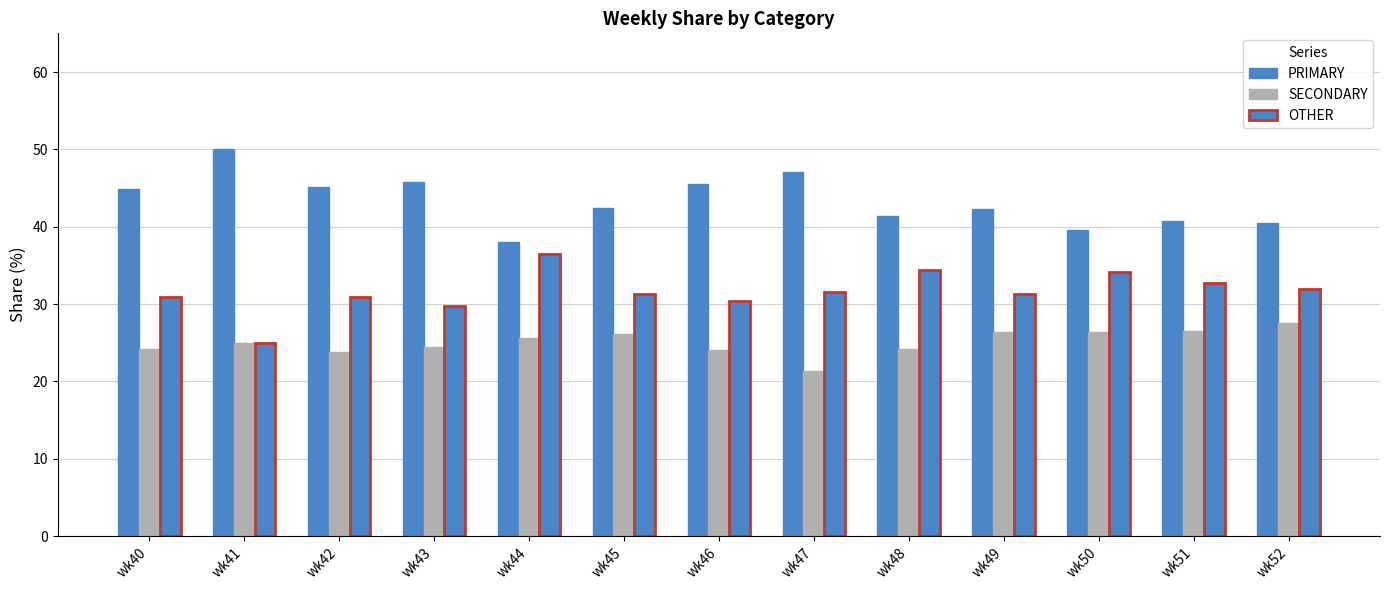

List the series in order of their peak value, highest first.

PRIMARY, OTHER, SECONDARY